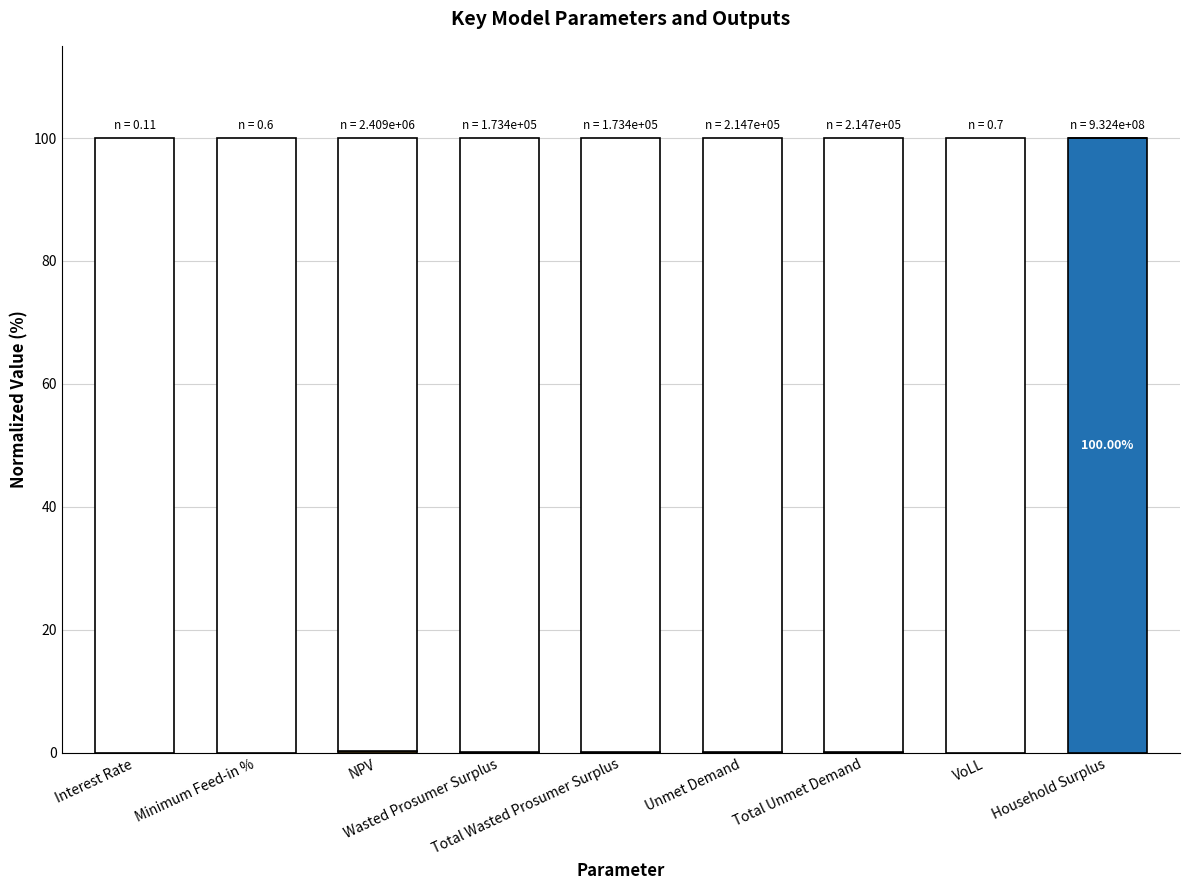

Rank the categories by value from highest to lowest.

Household Surplus, NPV, Unmet Demand, Total Unmet Demand, Wasted Prosumer Surplus, Total Wasted Prosumer Surplus, VoLL, Minimum Feed-in %, Interest Rate